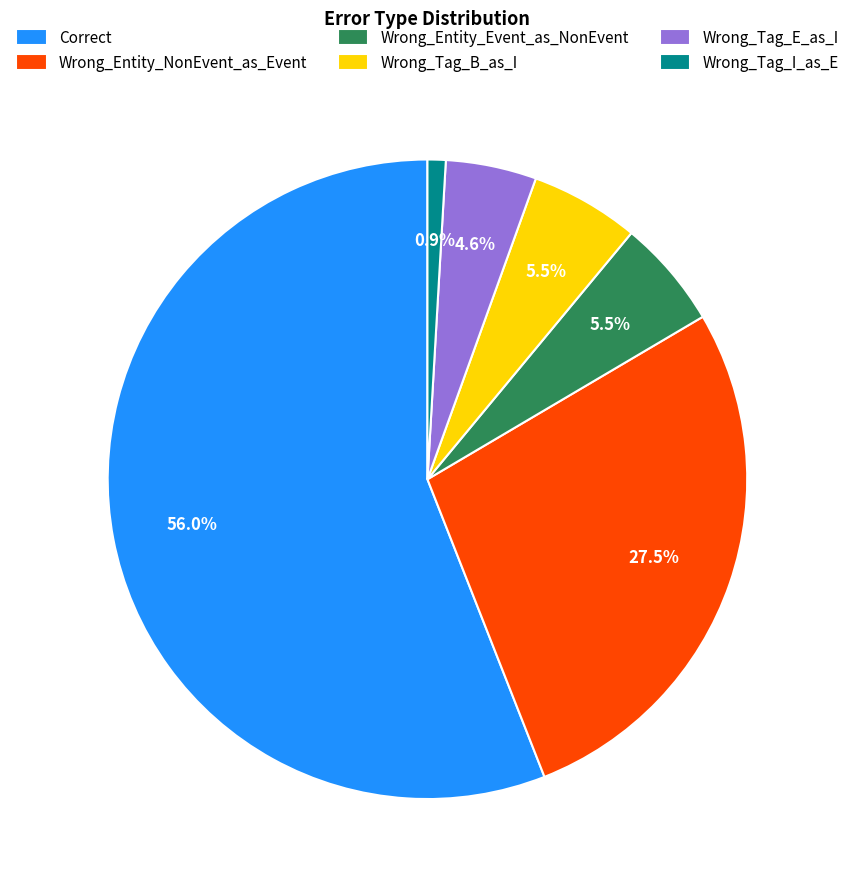

Which slice represents more than half of the pie?

Correct